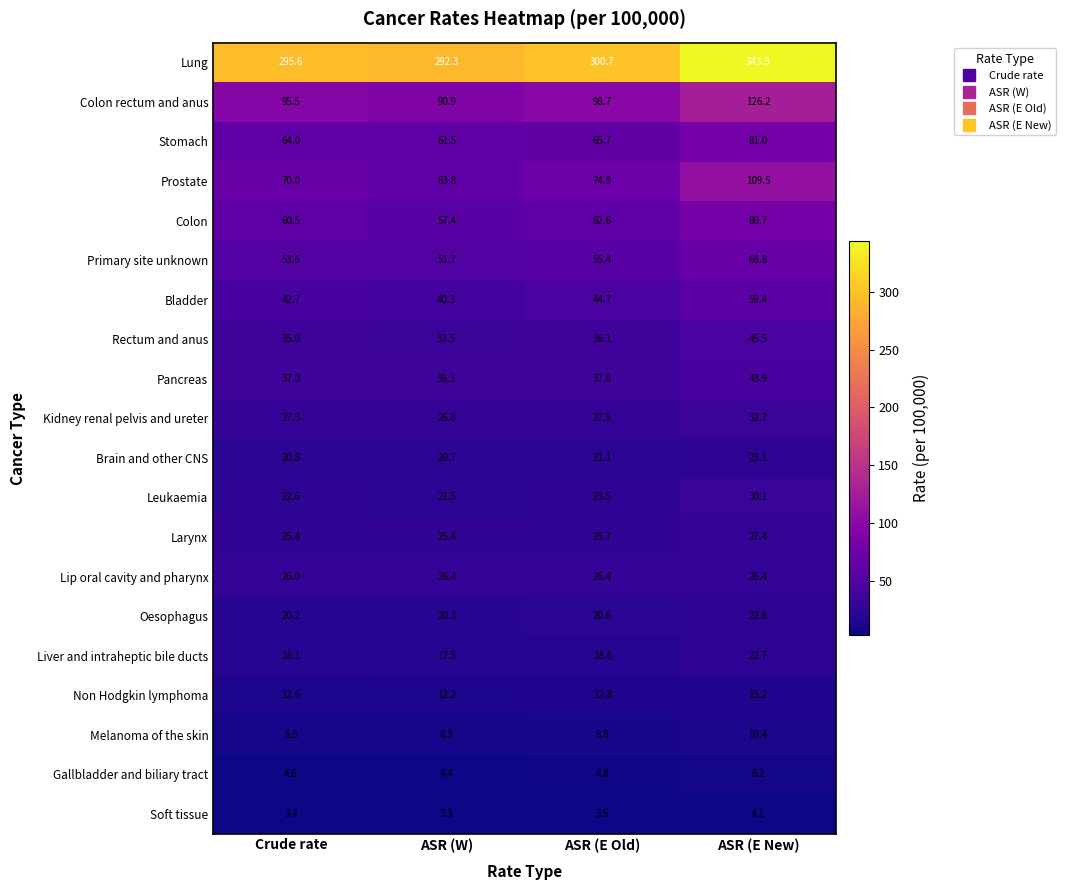

List the labels in order of Primary site unknown value, largest first.

ASR (E New), ASR (E Old), Crude rate, ASR (W)